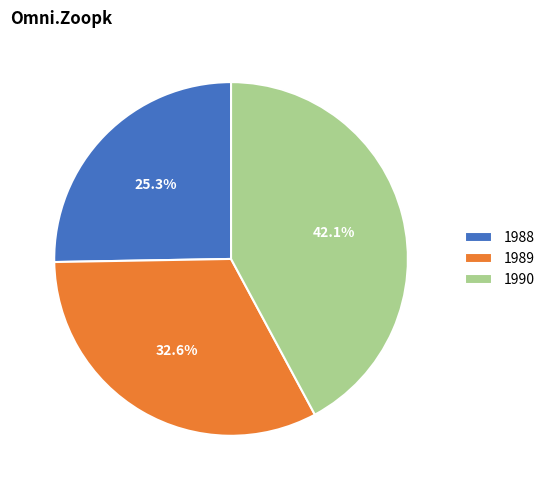

To the nearest percent, what percentage of the pie is 1990?

42%